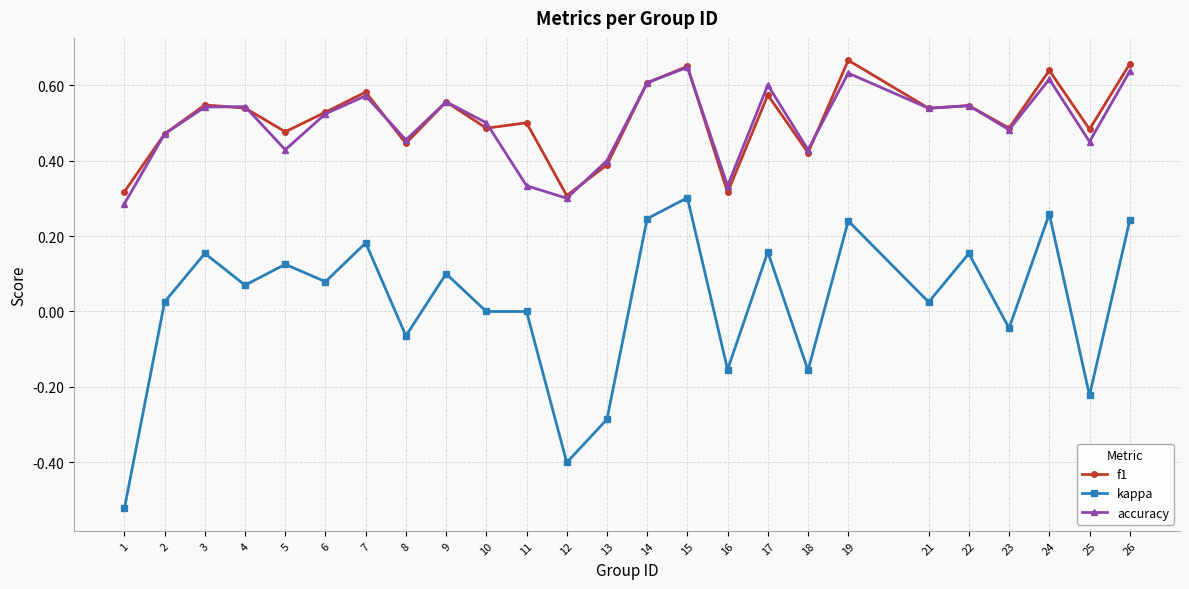

Is the value of kappa at 25 greater than the value of f1 at 9?

No